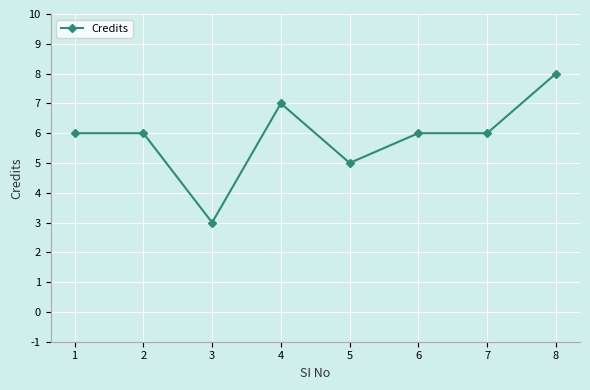

Reading right to left, extract all data points from this chart.

8	6	6	5	7	3	6	6